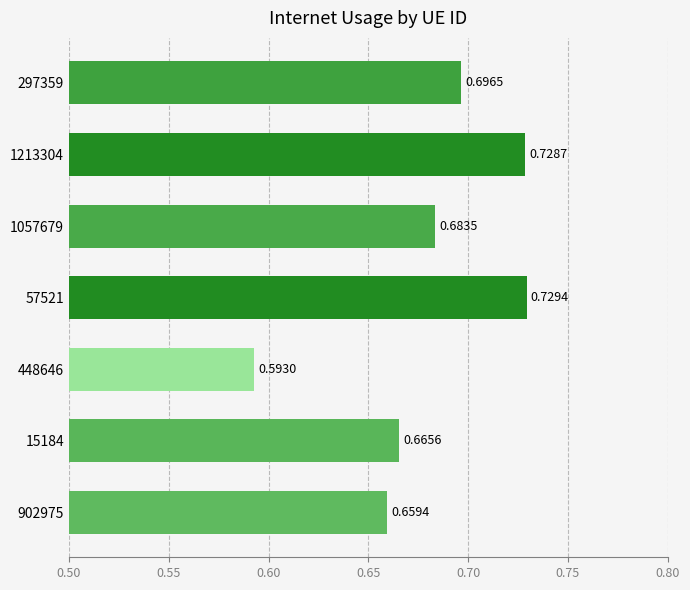

What is the sum of all values?

4.8